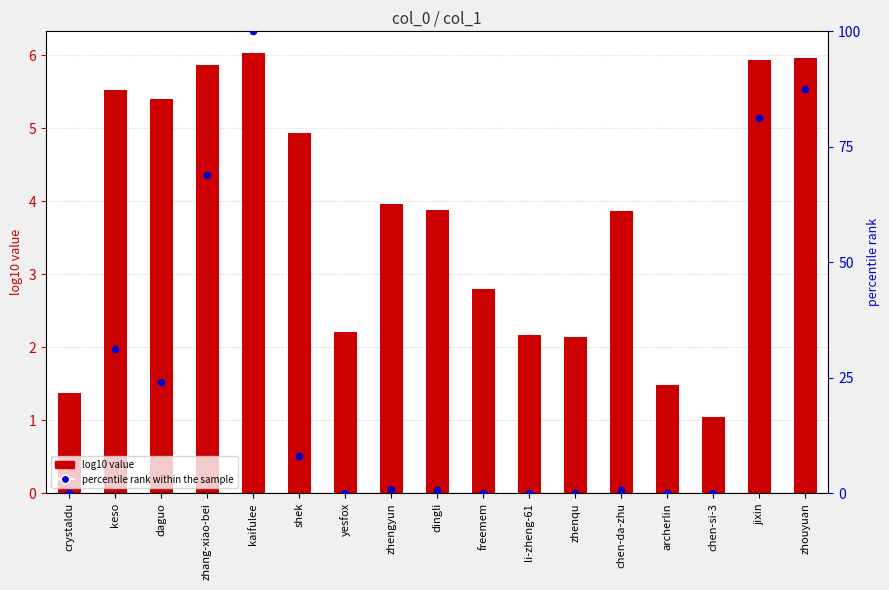

What are all the series names shown in the legend?

log10 value, percentile rank within the sample